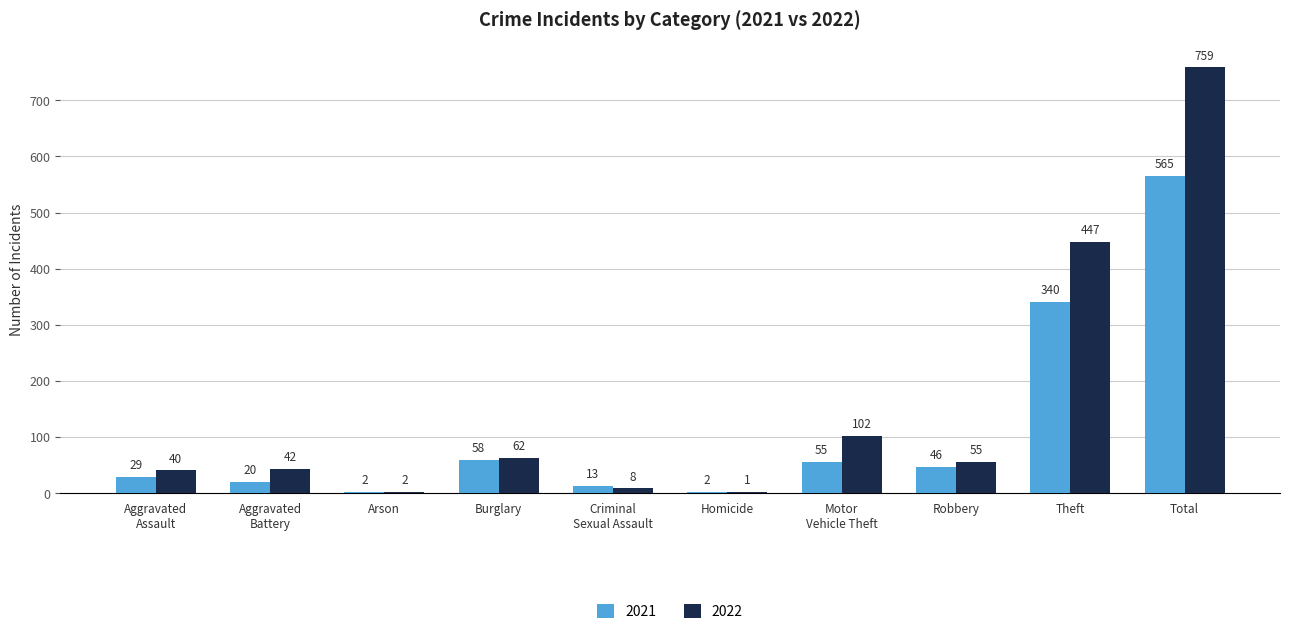

What is the total value across all series at Arson?

4